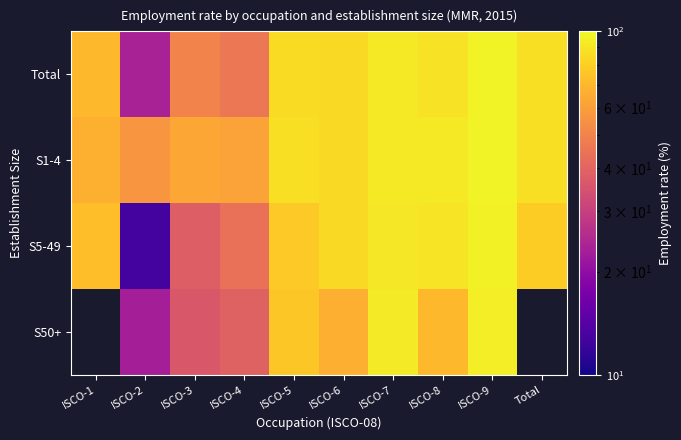

List the labels in order of S5-49 value, smallest first.

ISCO-2, ISCO-3, ISCO-4, ISCO-1, ISCO-5, Total, ISCO-6, ISCO-8, ISCO-7, ISCO-9